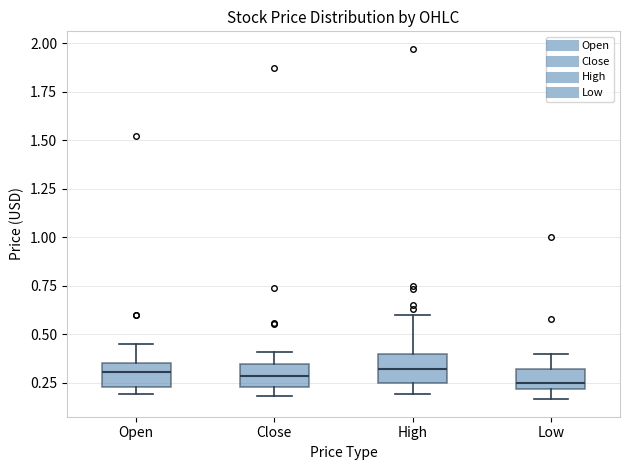

Reading left to right, read every box against the y-axis: the position of its median line, the range the box covers, and the ends of its whiskers. The values are not printed on the chart, so give them approximately, as read against the axis.

Open: median 0.30, box 0.25 to 0.35, whiskers 0.20 to 0.45
Close: median 0.30, box 0.25 to 0.35, whiskers 0.20 to 0.40
High: median 0.30, box 0.25 to 0.40, whiskers 0.20 to 0.60
Low: median 0.25, box 0.20 to 0.30, whiskers 0.15 to 0.40